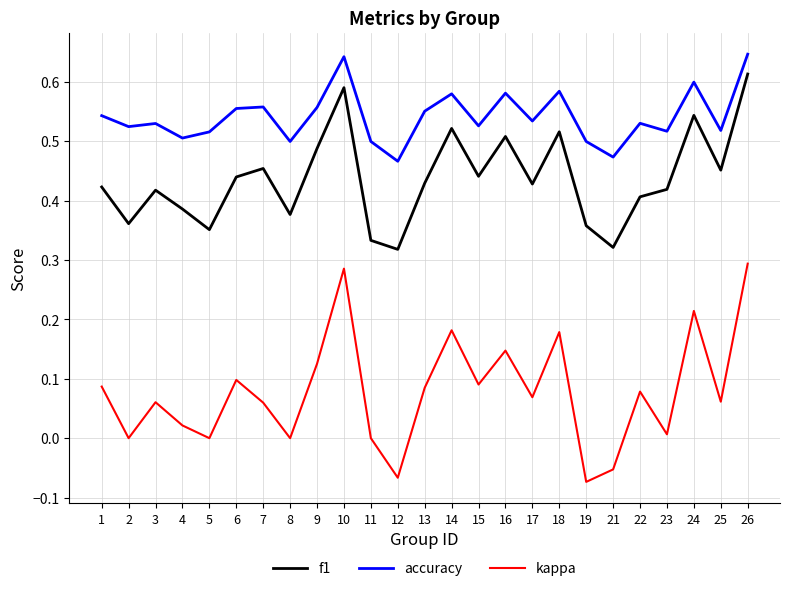

Is this an area chart (filled region under the line)?

No